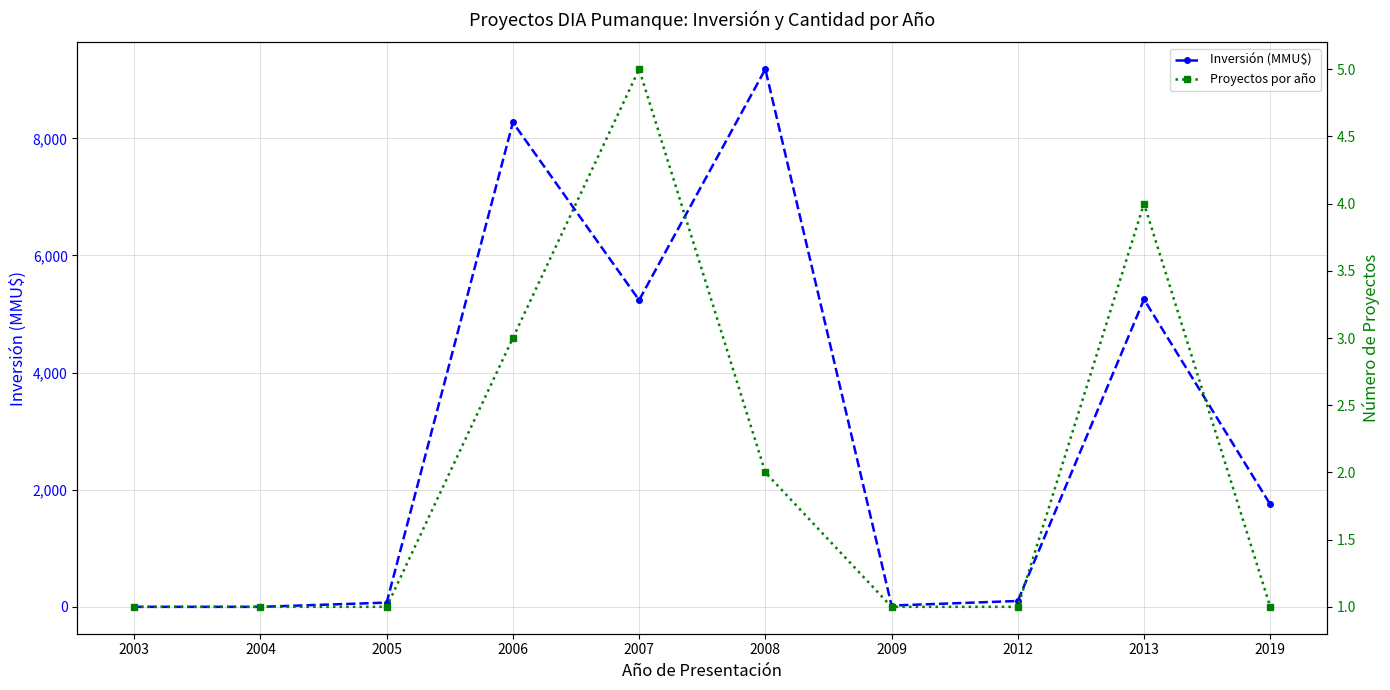

At which label is Proyectos por año closest to 3?

2006